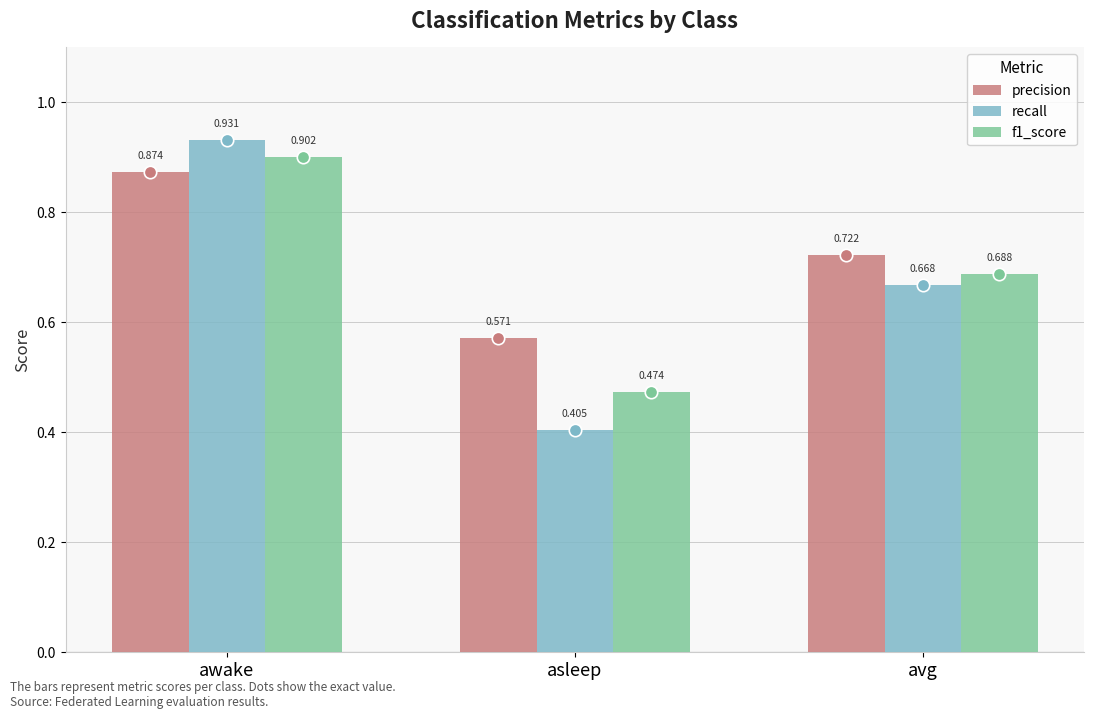

What are all the series names shown in the legend?

precision, recall, f1_score